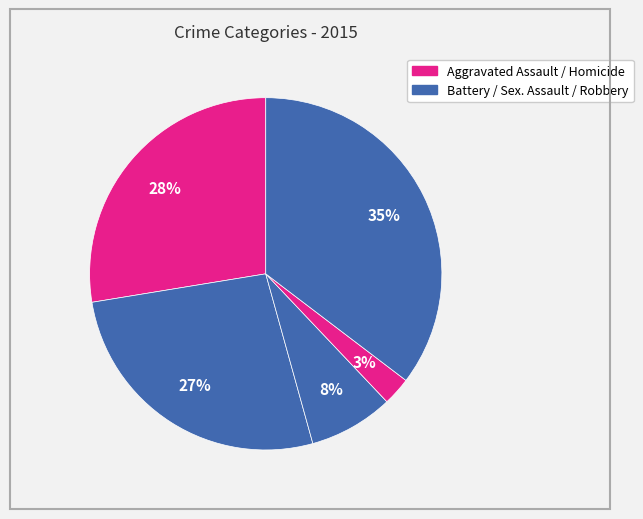

Count the number of slices in the pie.

5